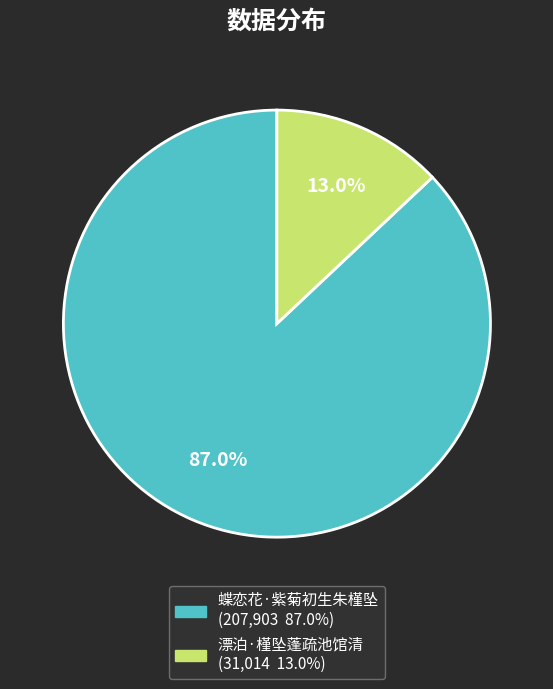

Does any single category account for the majority?

Yes